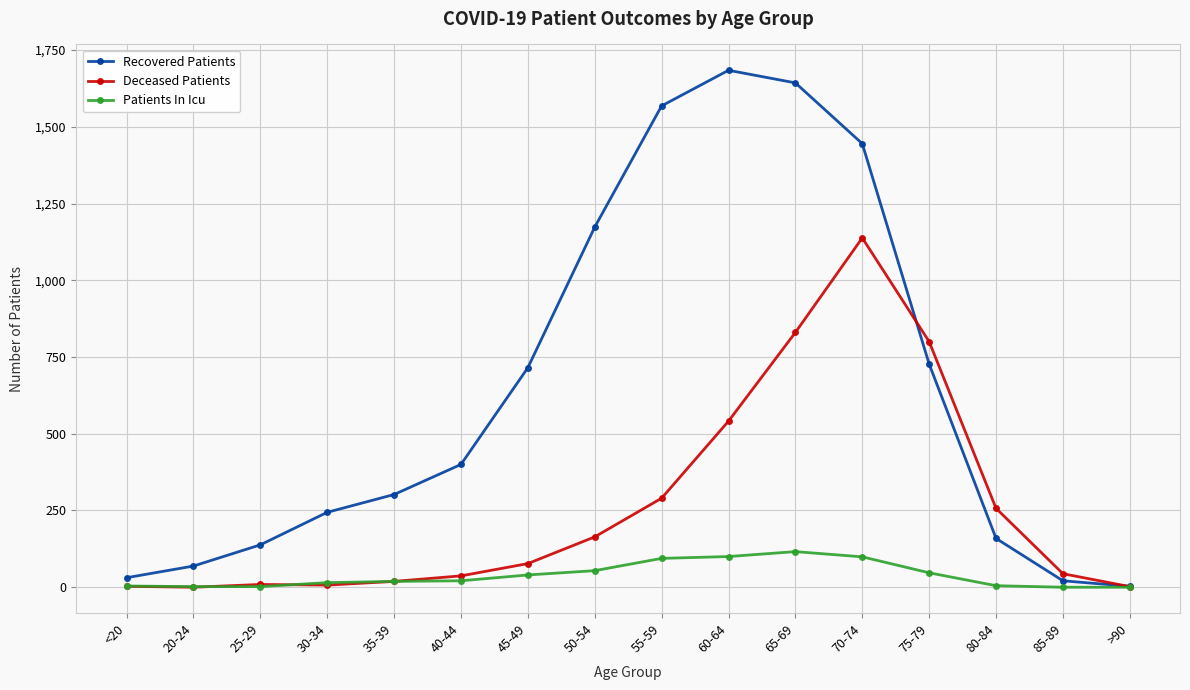

The value of Patients In Icu at 60-64 is 100. True or false?

True